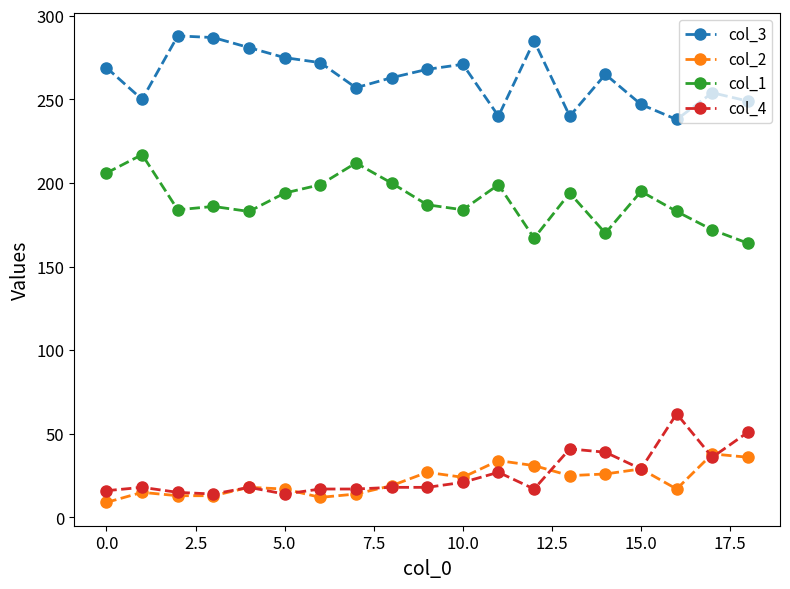

How many series are shown in this chart?

4